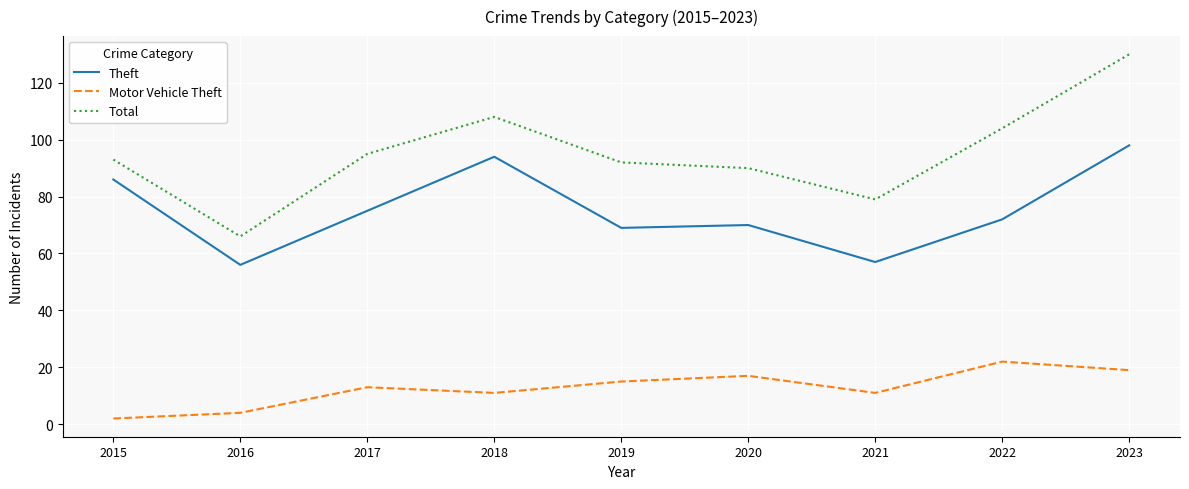

What is the lowest value of the Total series?

66